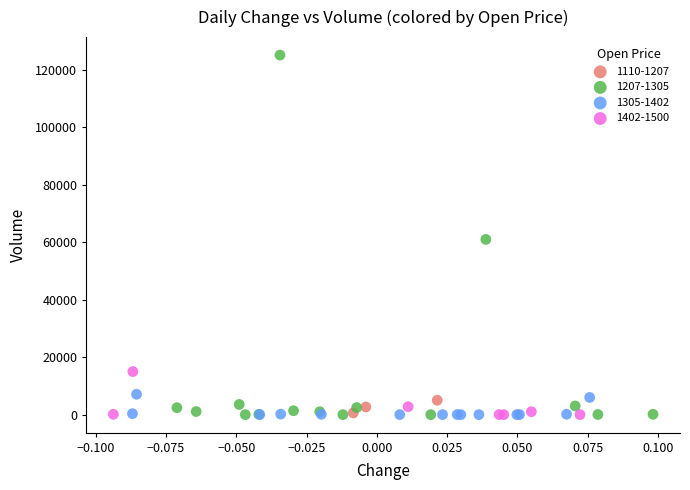

Which series has the largest Y range (max minus min)?

1207-1305